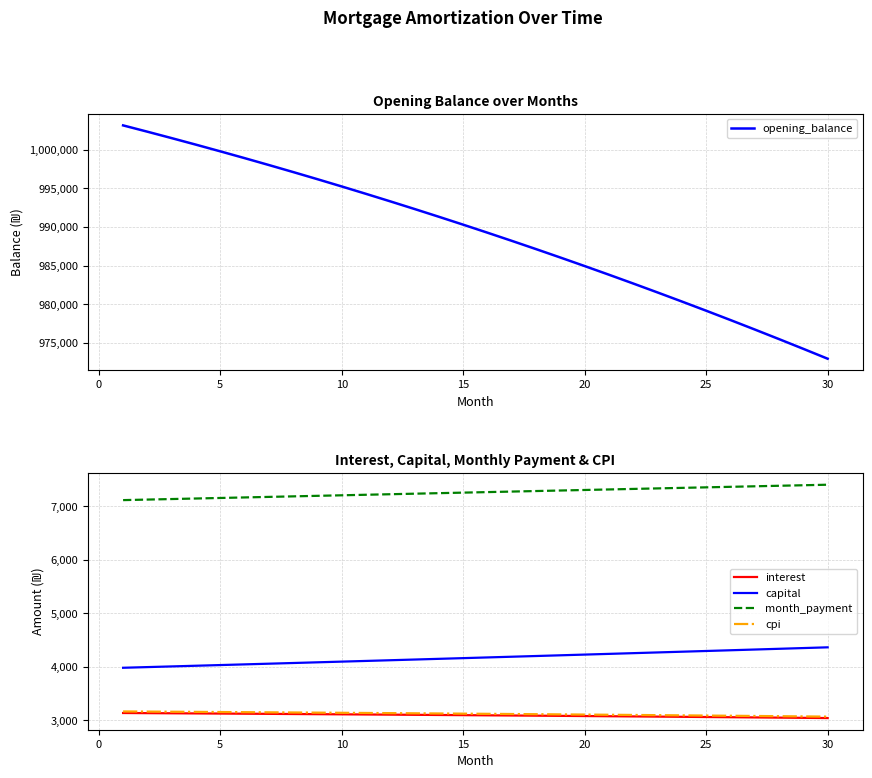

What is the maximum value for month_payment?

7403.6